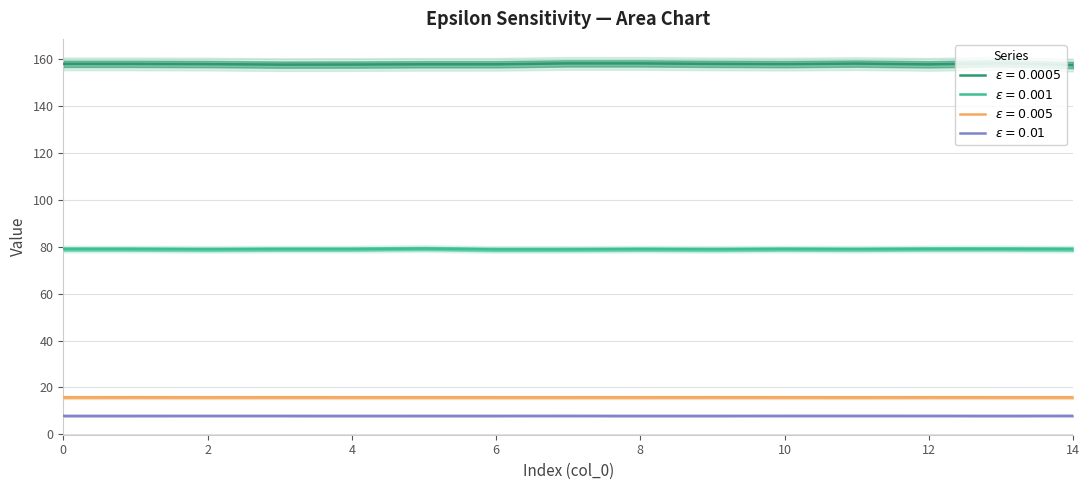

At which label does $\epsilon = 0.001$ reach its peak?

5